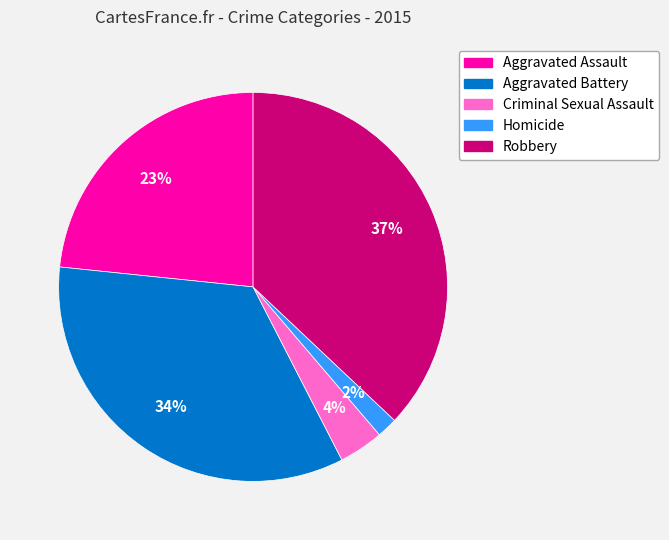

Does Criminal Sexual Assault account for over 50% of the chart?

No